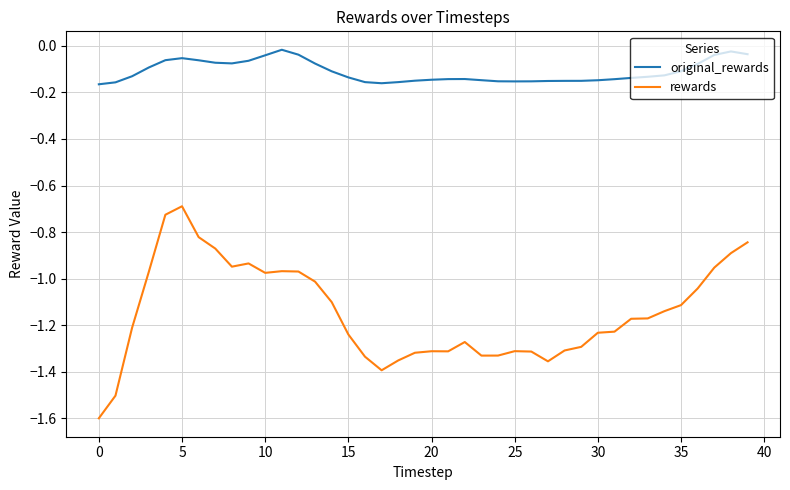

What are all the series names shown in the legend?

original_rewards, rewards